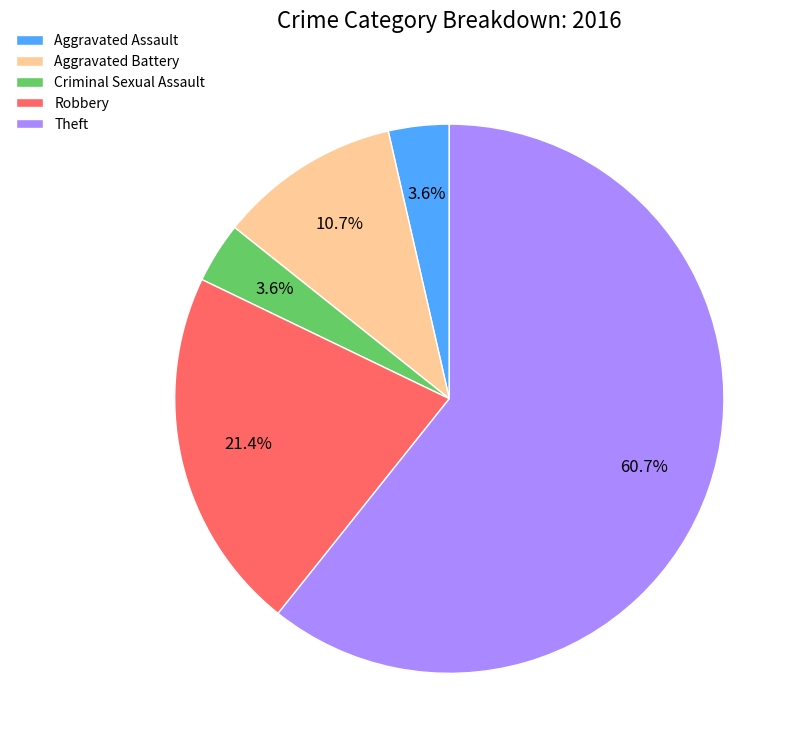

Which category has the biggest portion of the pie?

Theft